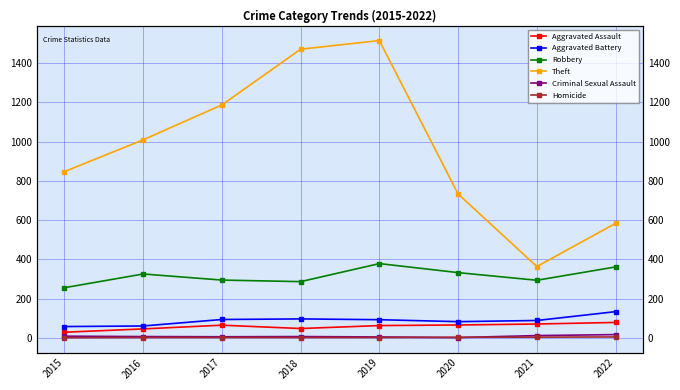

At which label is Aggravated Battery closest to 95?

2018